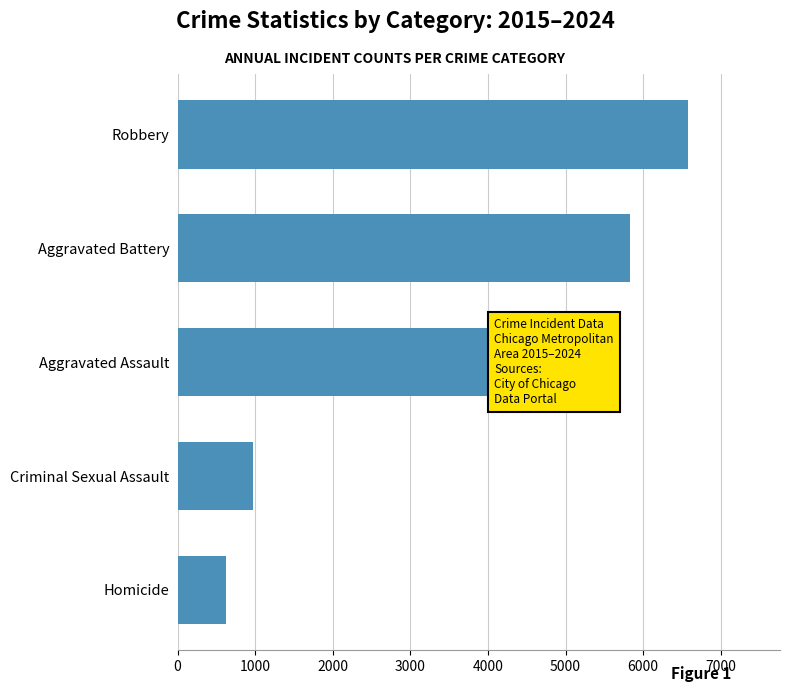

What is the change in value from Aggravated Assault to Aggravated Battery?

+1509